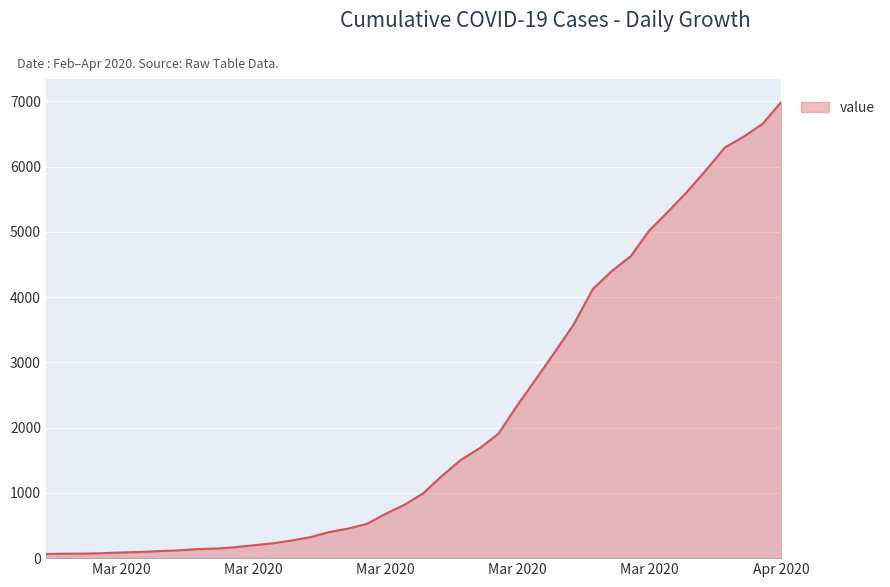

What is the minimum value shown in the chart?

64